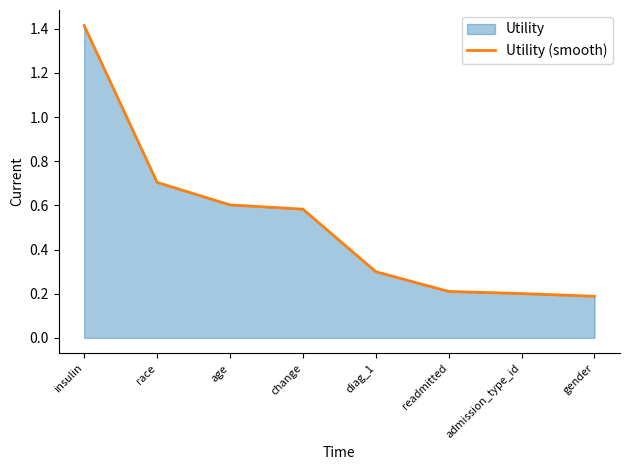

The chart shows a value of 0.3 at diag_1. True or false?

True